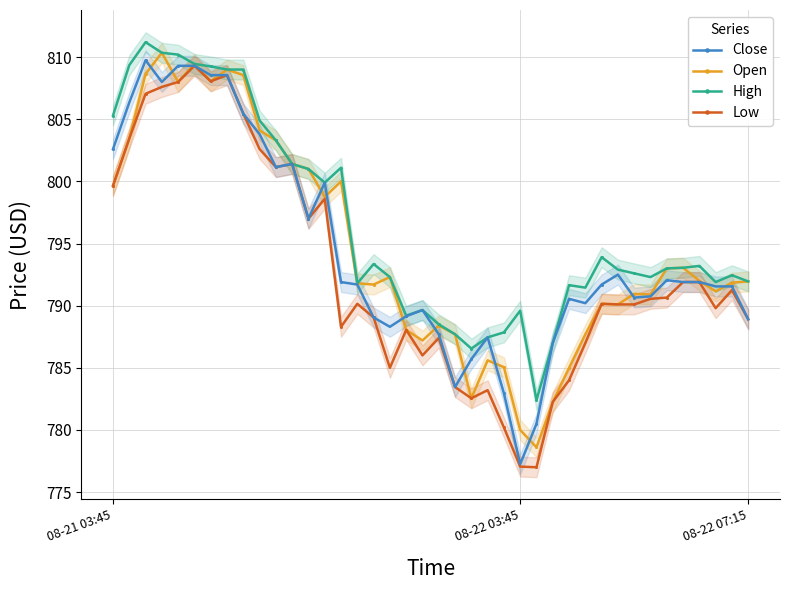

True or false: Close has more than 2 interior local peaks.

True